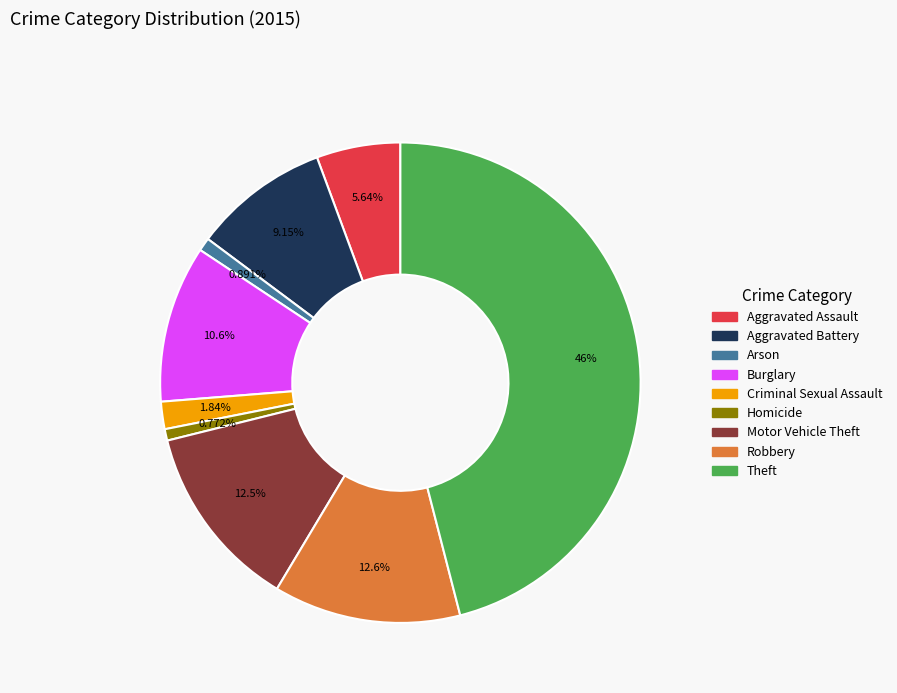

What percentage do Aggravated Battery and Homicide together represent?

9.9%